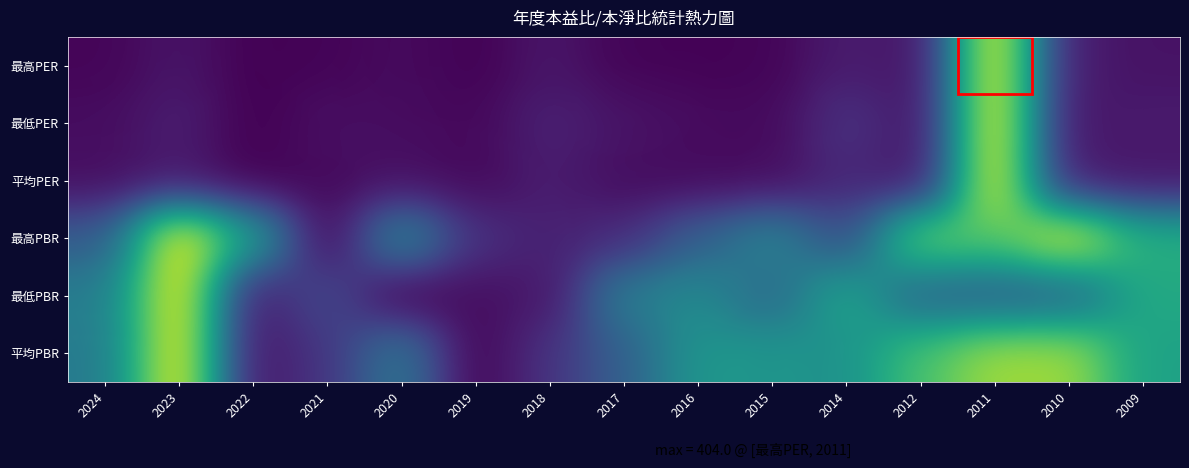

How many categories are shown in the chart?

15